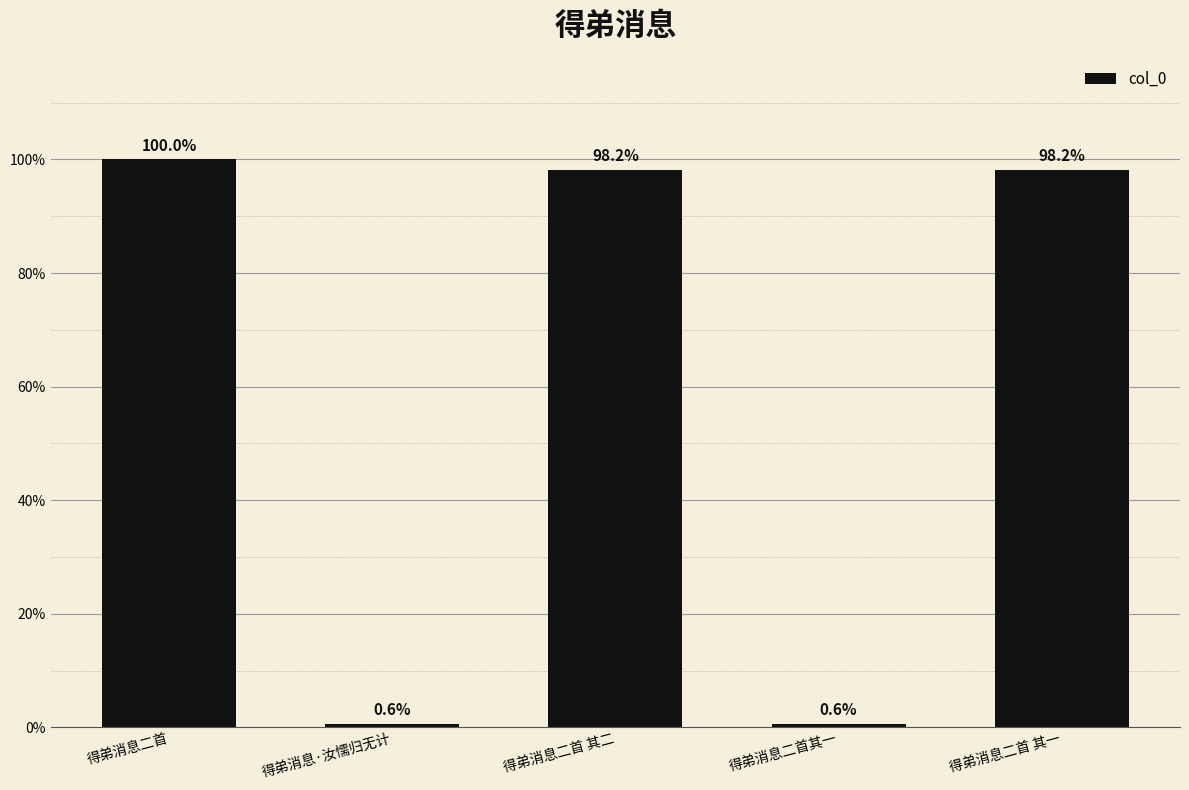

Rank the categories by value from highest to lowest.

得弟消息二首, 得弟消息二首 其二, 得弟消息二首 其一, 得弟消息·汝懦归无计, 得弟消息二首其一